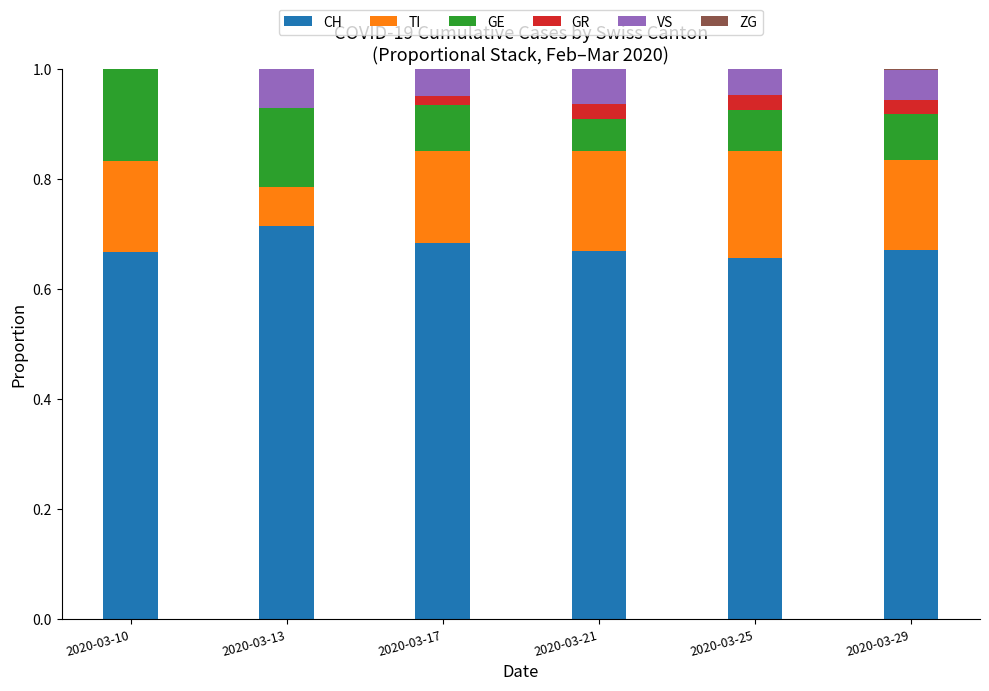

At which label does CH reach its peak?

2020-03-13